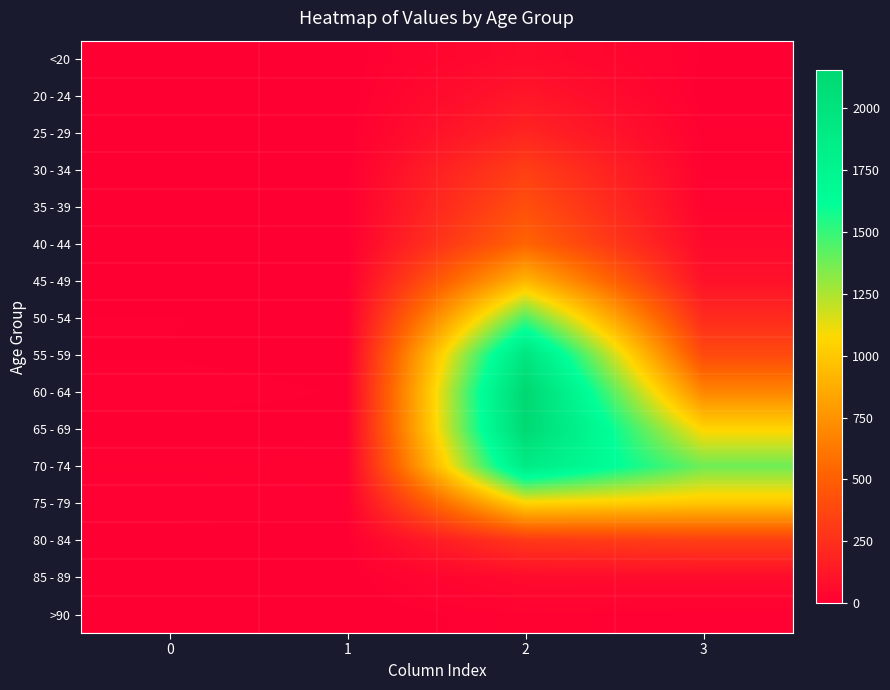

Reading left to right, extract all data points from this chart.

<20: 0=0	1=1	2=62	3=7
20 - 24: 0=1	1=0	2=121	3=2
25 - 29: 0=0	1=0	2=196	3=13
30 - 34: 0=0	1=2	2=333	3=14
35 - 39: 0=2	1=1	2=420	3=26
40 - 44: 0=0	1=1	2=530	3=53
45 - 49: 0=2	1=1	2=915	3=97
50 - 54: 0=9	1=3	2=1450	3=227
55 - 59: 0=8	1=6	2=1965	3=392
60 - 64: 0=11	1=8	2=2151	3=689
65 - 69: 0=6	1=6	2=2130	3=1057
70 - 74: 0=13	1=14	2=1882	3=1381
75 - 79: 0=10	1=12	2=1053	3=993
80 - 84: 0=7	1=4	2=296	3=333
85 - 89: 0=3	1=1	2=62	3=64
>90: 0=0	1=0	2=15	3=9